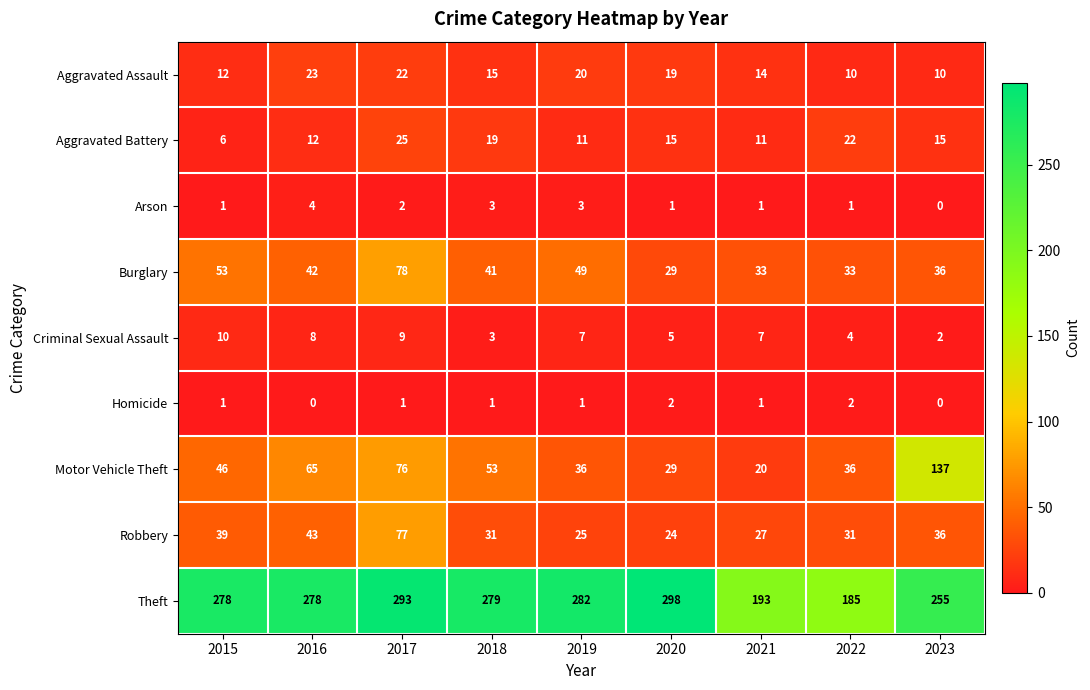

Which series changed the most between 2017 and 2018?

Robbery